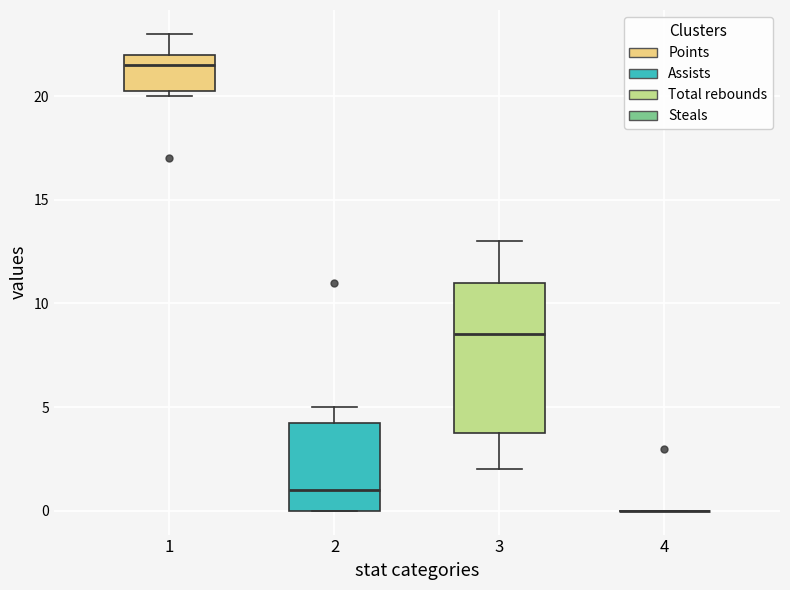

Comparing the boxes themselves (not the whiskers), which one is the tallest?

3